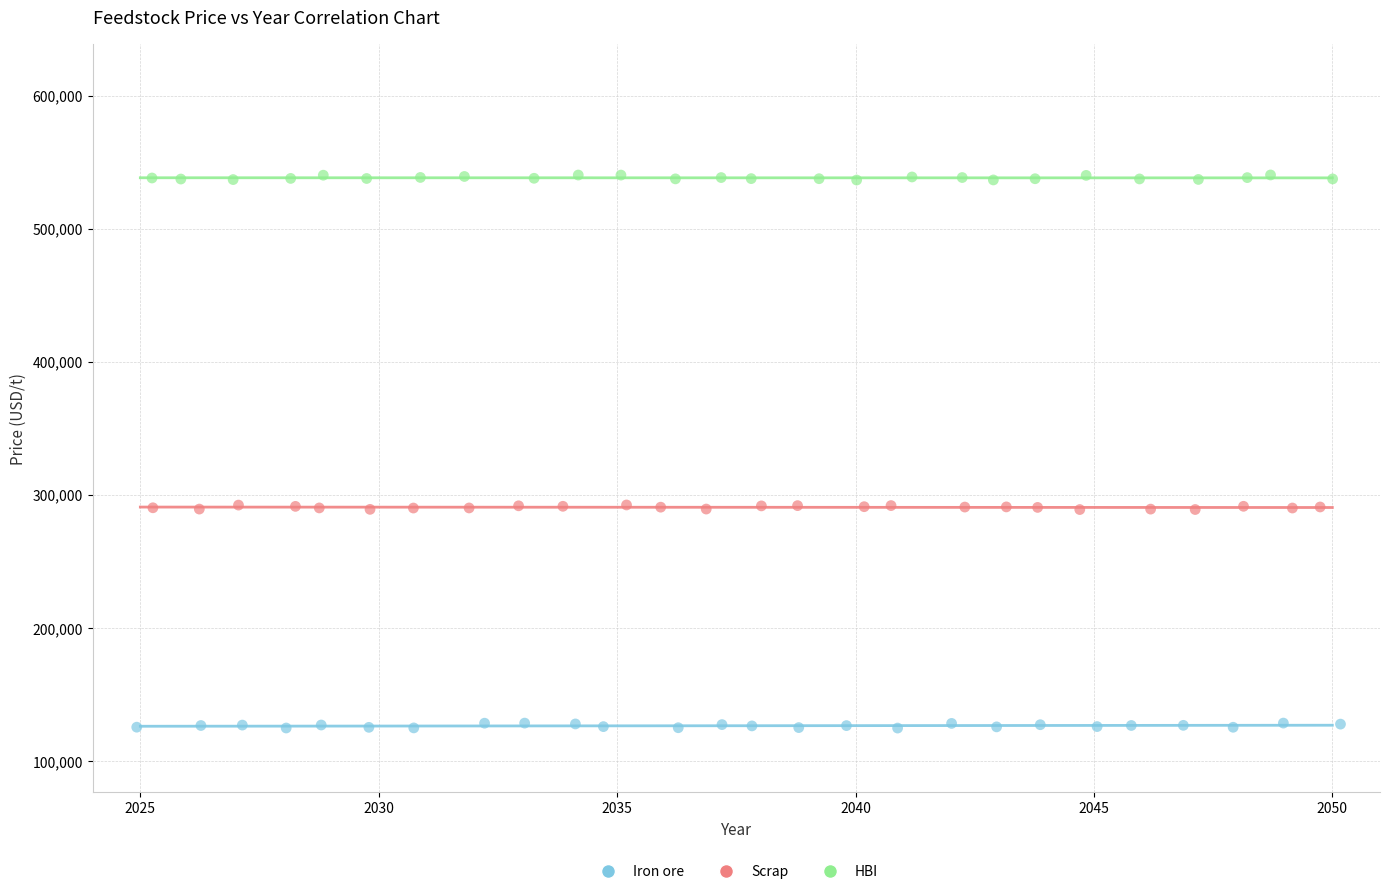

Which series reaches the minimum Y coordinate?

Iron ore